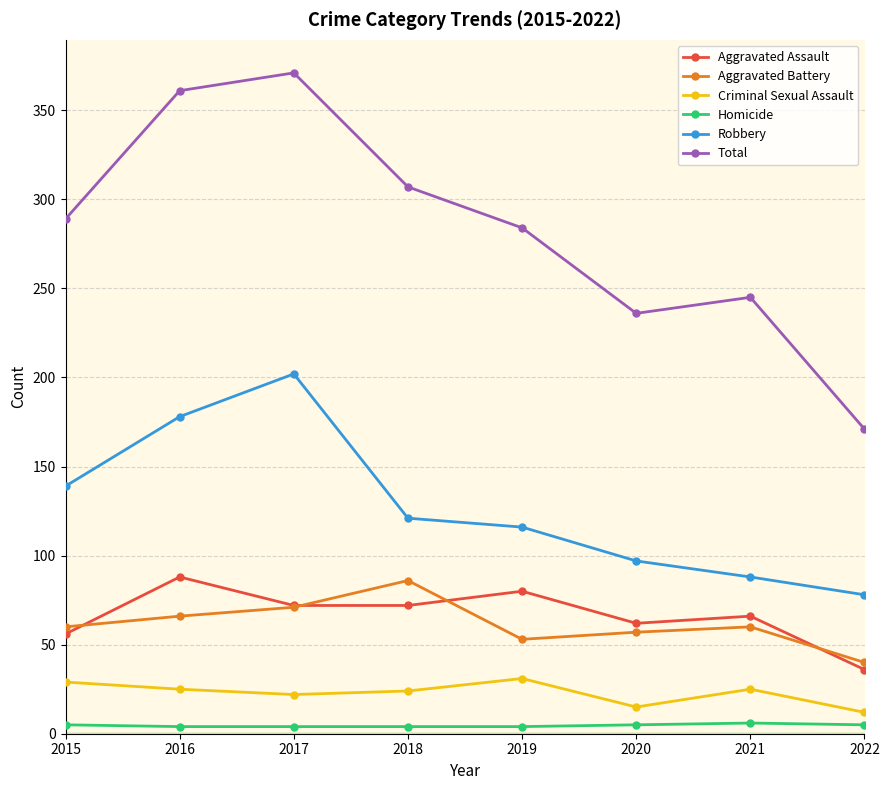

What is the spread (max minus min) of values at 2018?

303